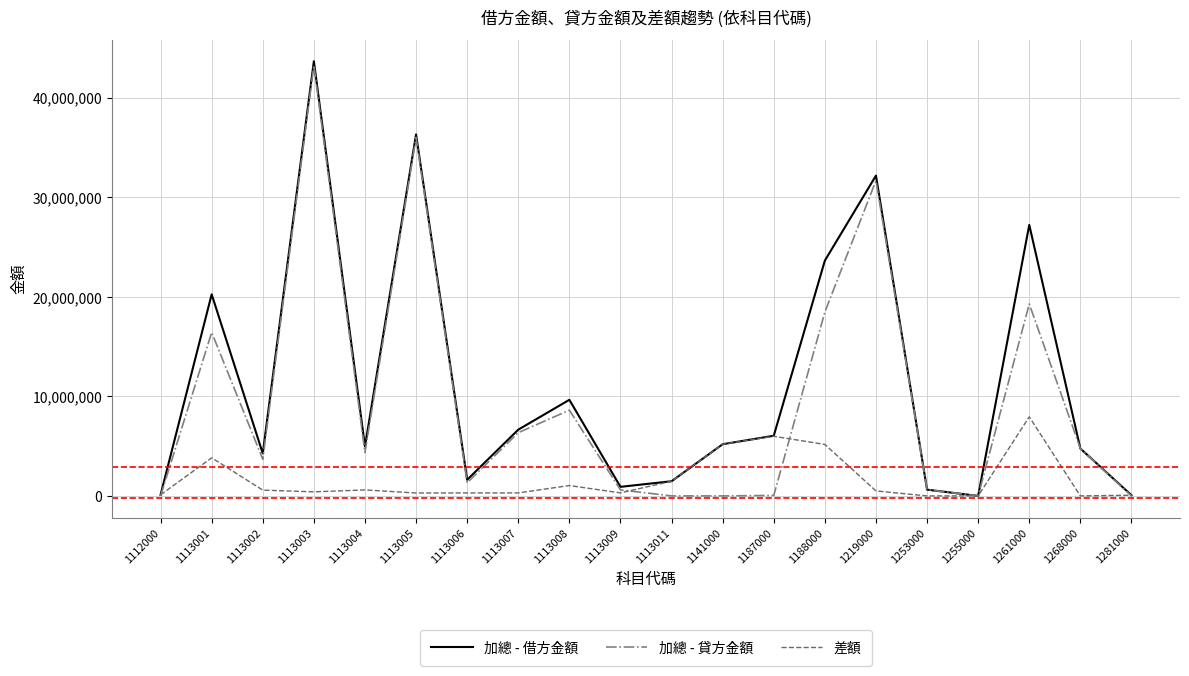

True or false: 加總 - 借方金額 has a value of 1624141 at 1141000.

False